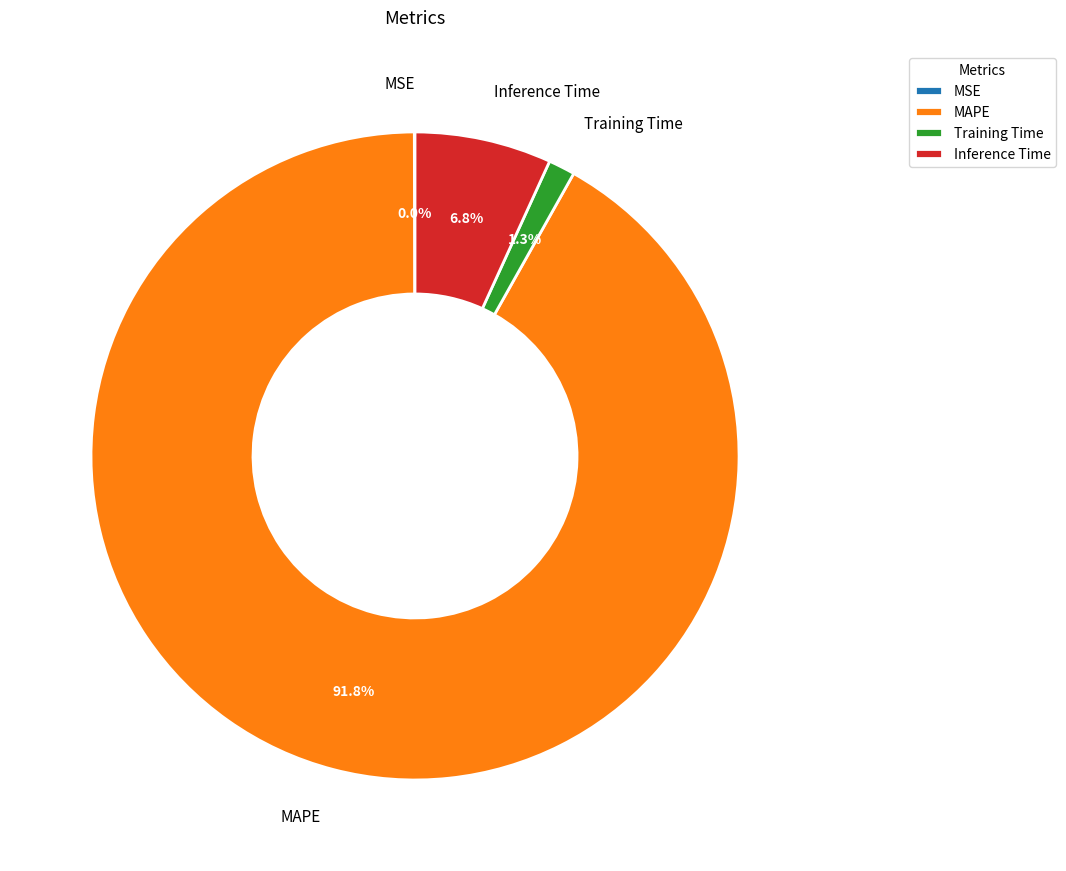

Which category accounts for the majority?

MAPE